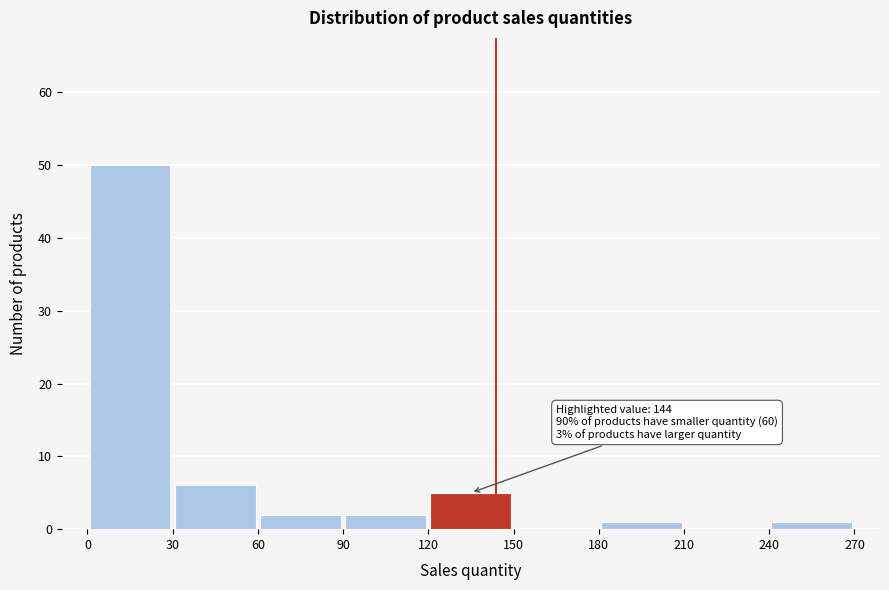

Which range on the x-axis has the tallest bar?

0 to 30